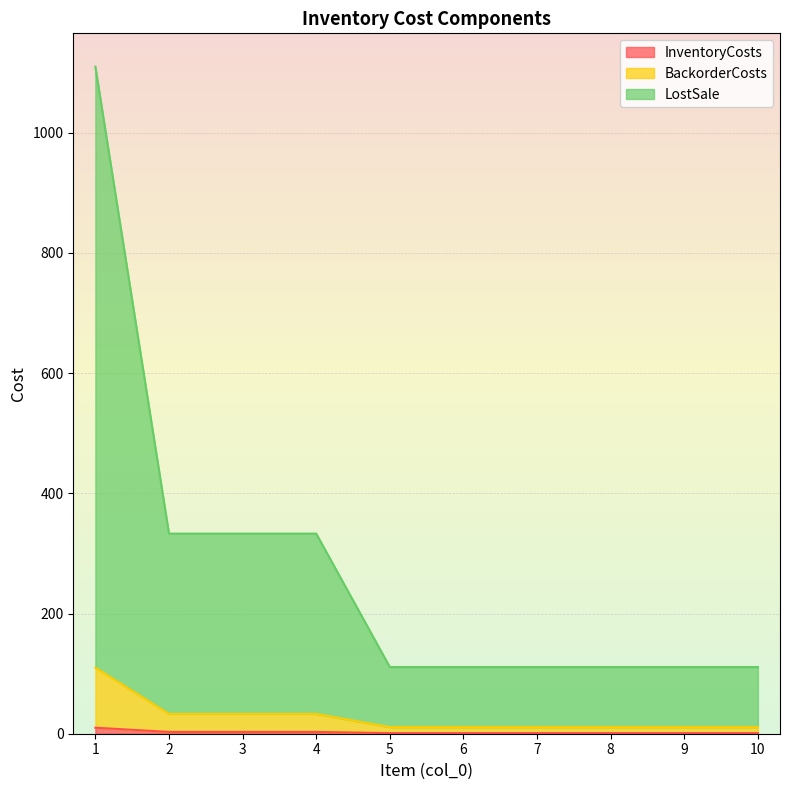

At how many categories does at least one series exceed 40?

10